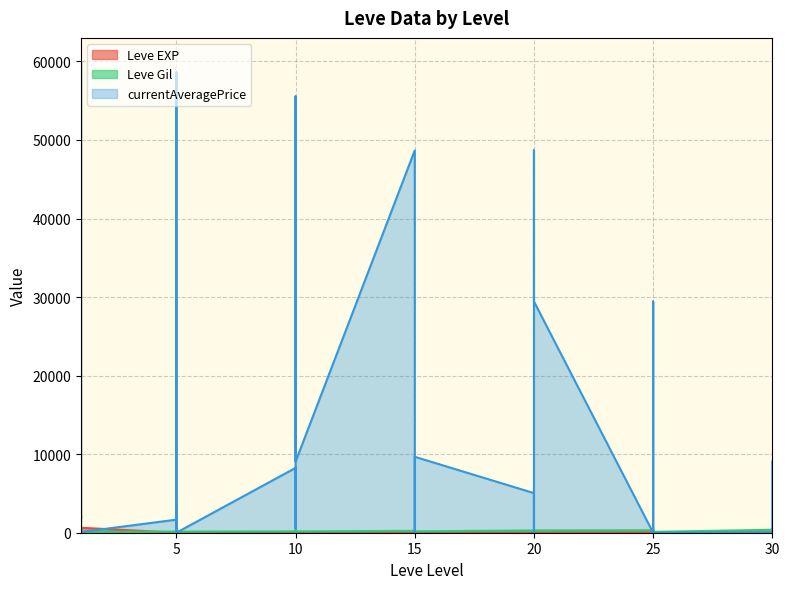

In Leve EXP, how many points are lower than both neighbors (excluding endpoints)?

11